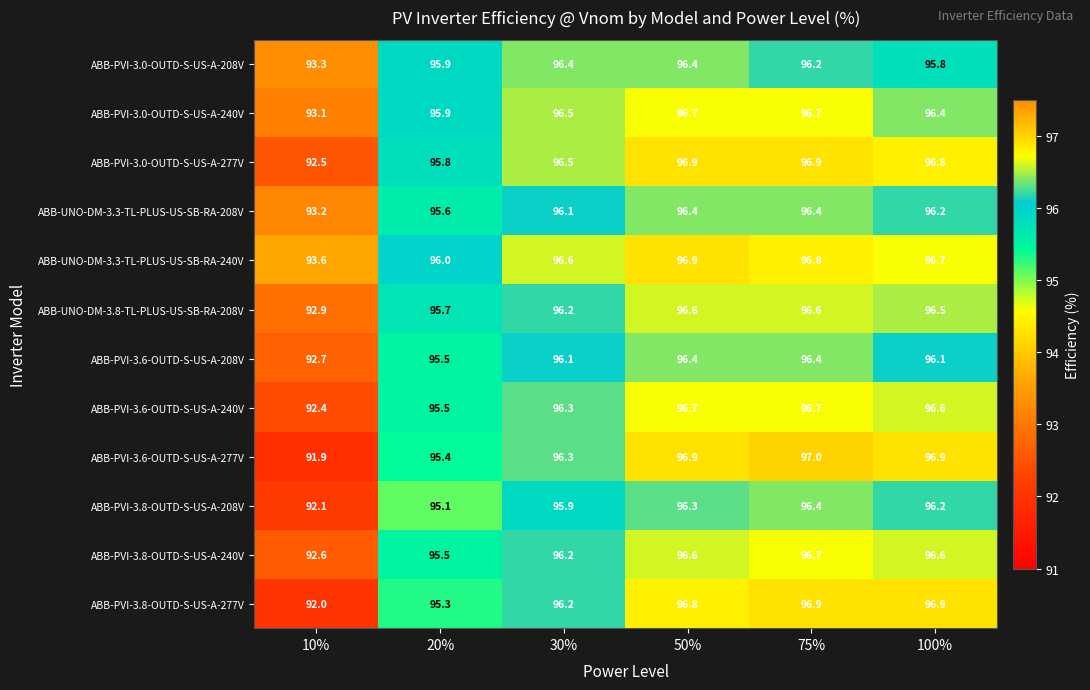

Which series has the largest total across all categories?

ABB-UNO-DM-3.3-TL-PLUS-US-SB-RA-240V